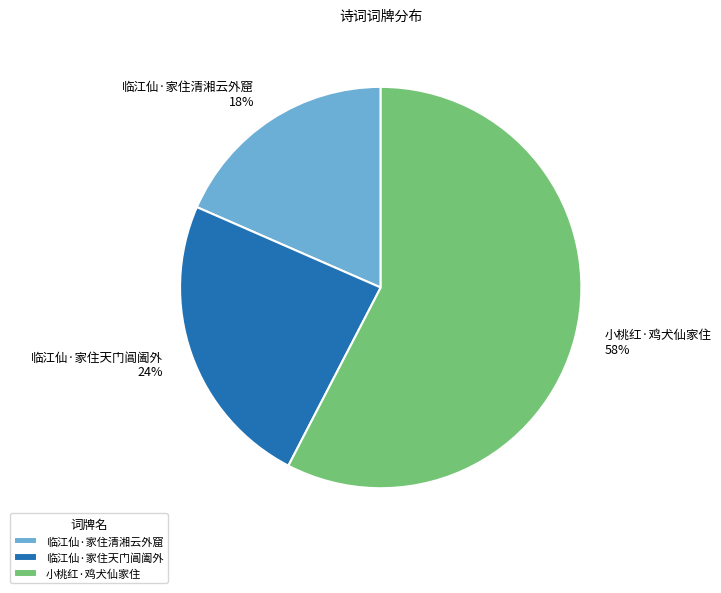

The 临江仙·家住清湘云外窟 slice represents 18% of the pie. True or false?

True